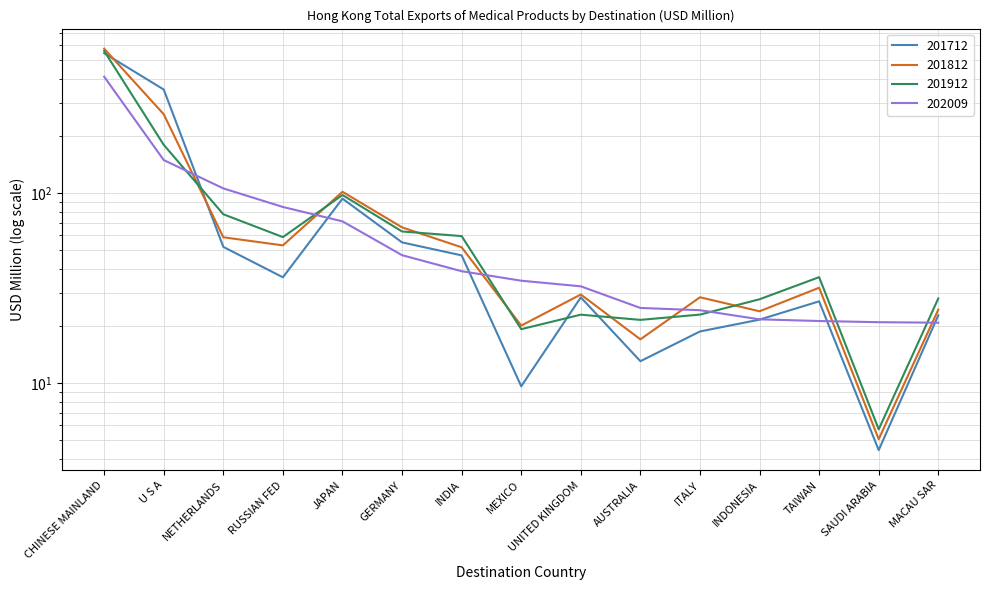

True or false: 202009 has a value of 143.9 at NETHERLANDS.

False